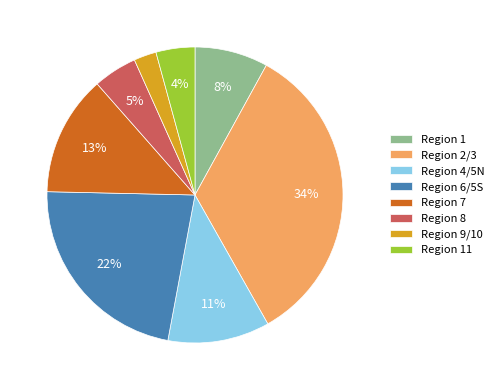

Combined, do Region 4/5N and Region 7 account for over 50%?

No